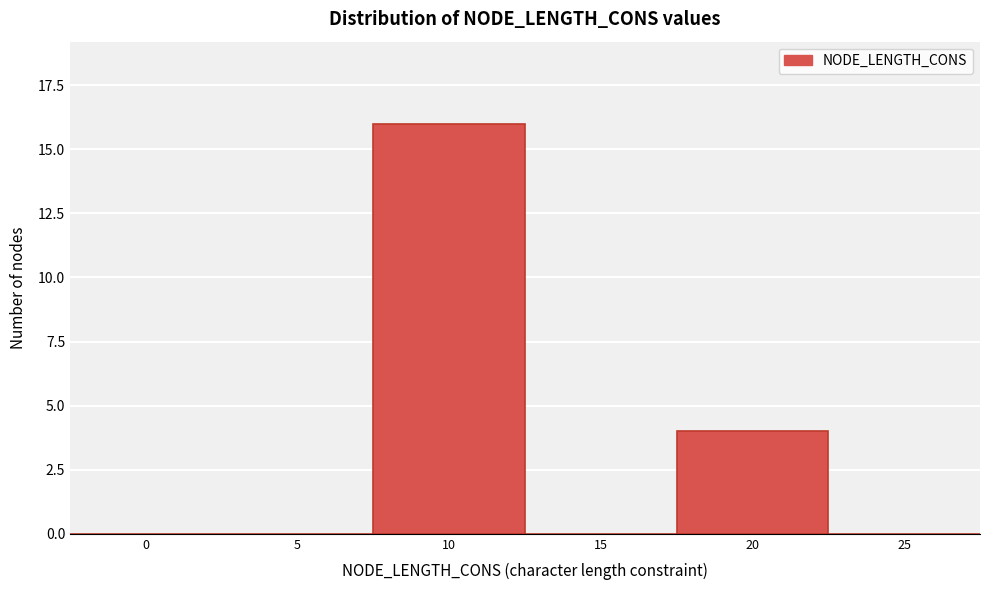

Reading left to right, list all the values displayed in this chart.

0=0	5=0	10=16	15=0	20=4	25=0